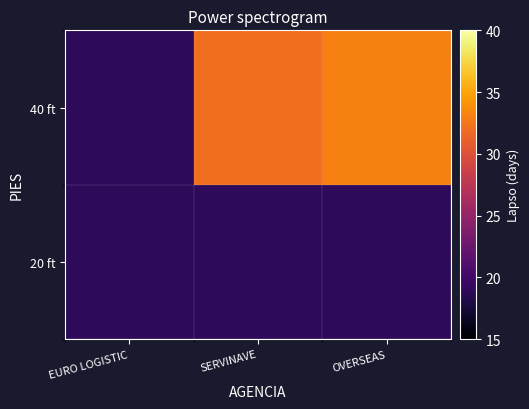

Which series changed the most between SERVINAVE and OVERSEAS?

40 ft